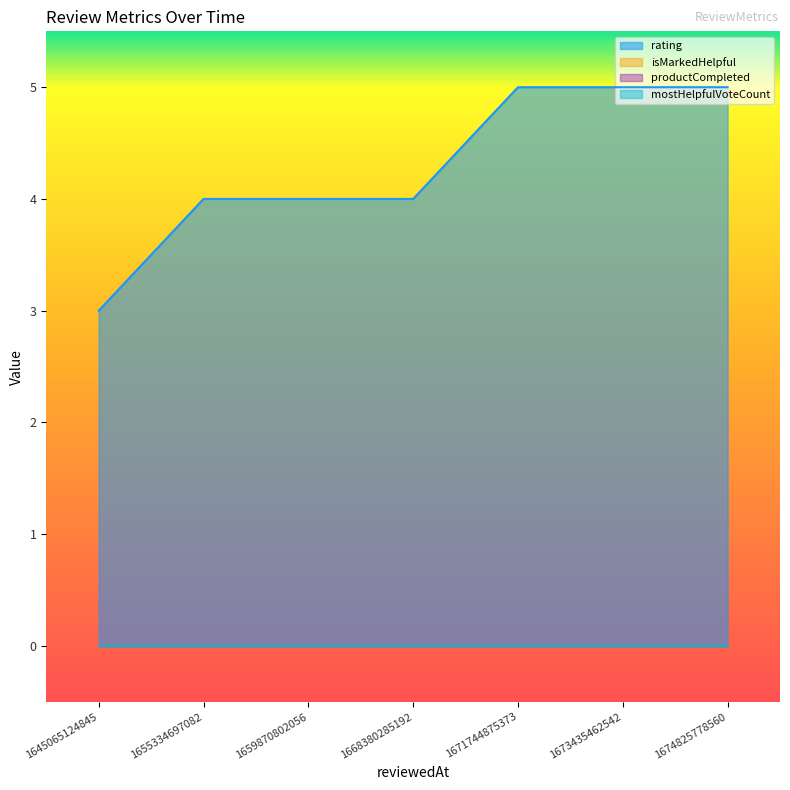

How many lines are shown in the chart?

4